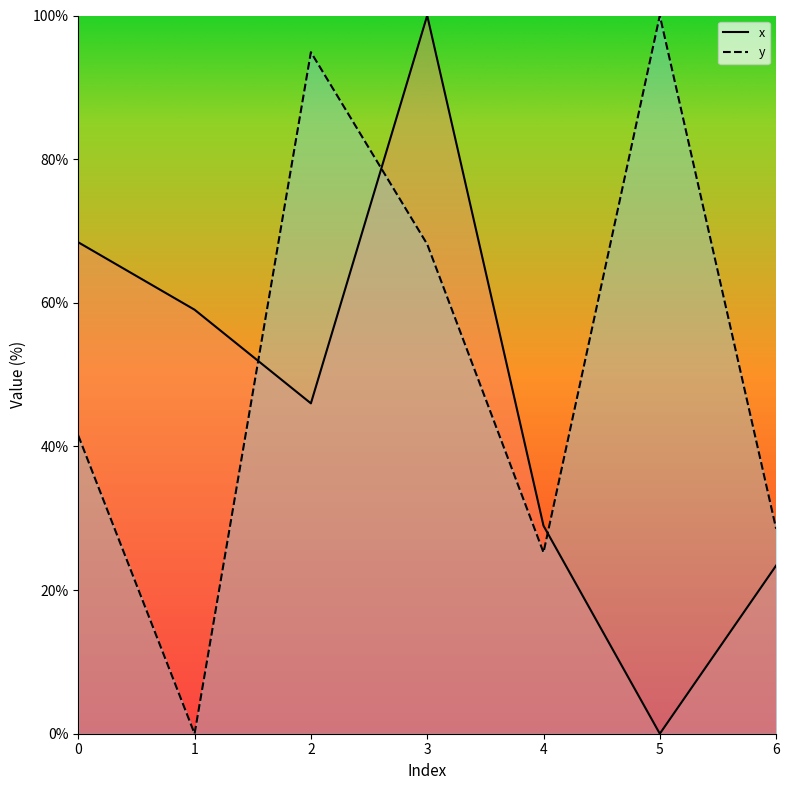

What is the sum of the x_line values at 3 and 0?

168.4